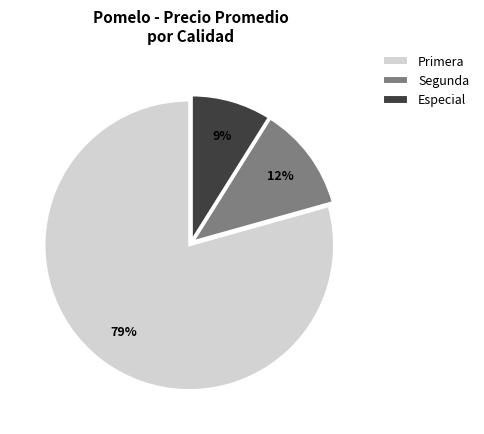

Between Especial and Segunda, which is larger?

Segunda